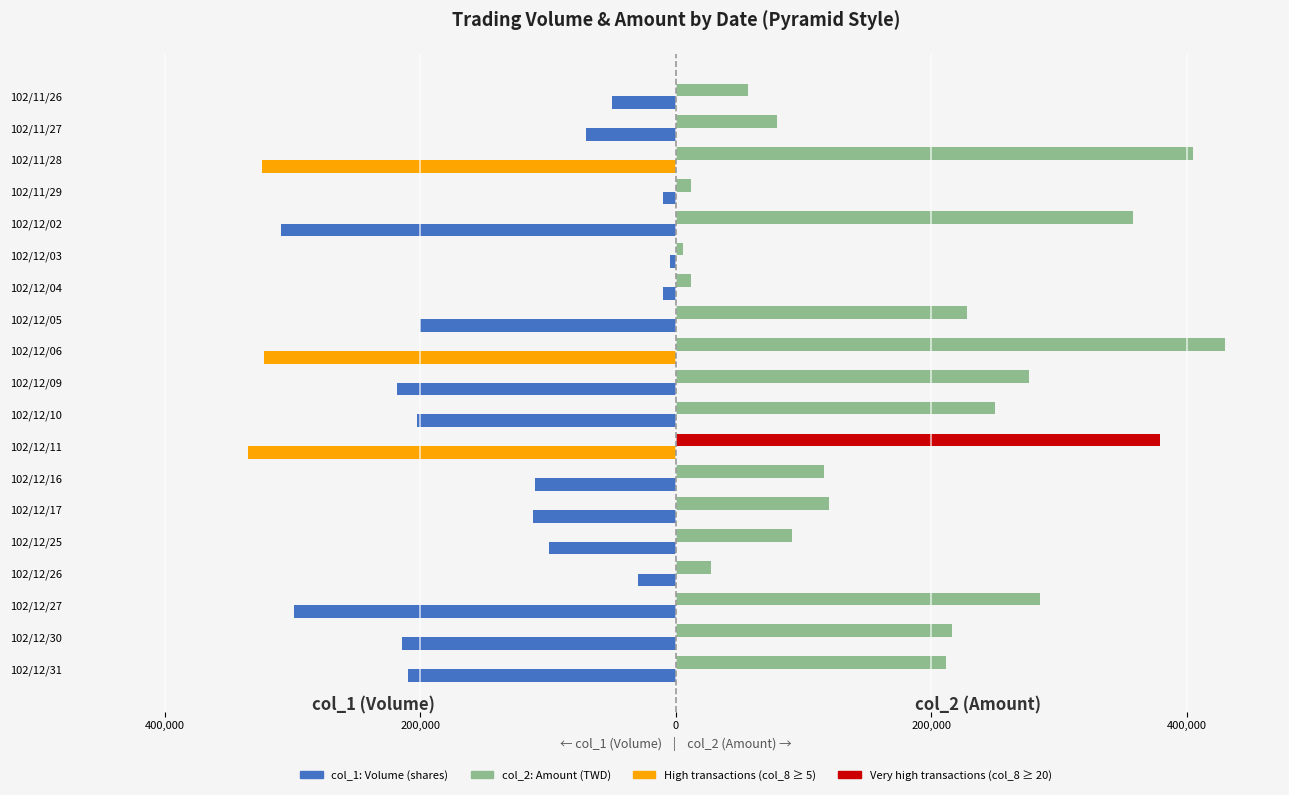

Does the chart contain any negative values?

Yes